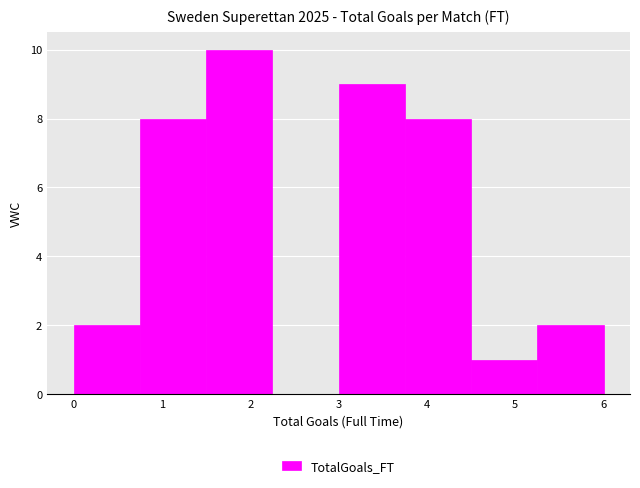

Which range on the x-axis has the tallest bar?

1.50 to 2.25